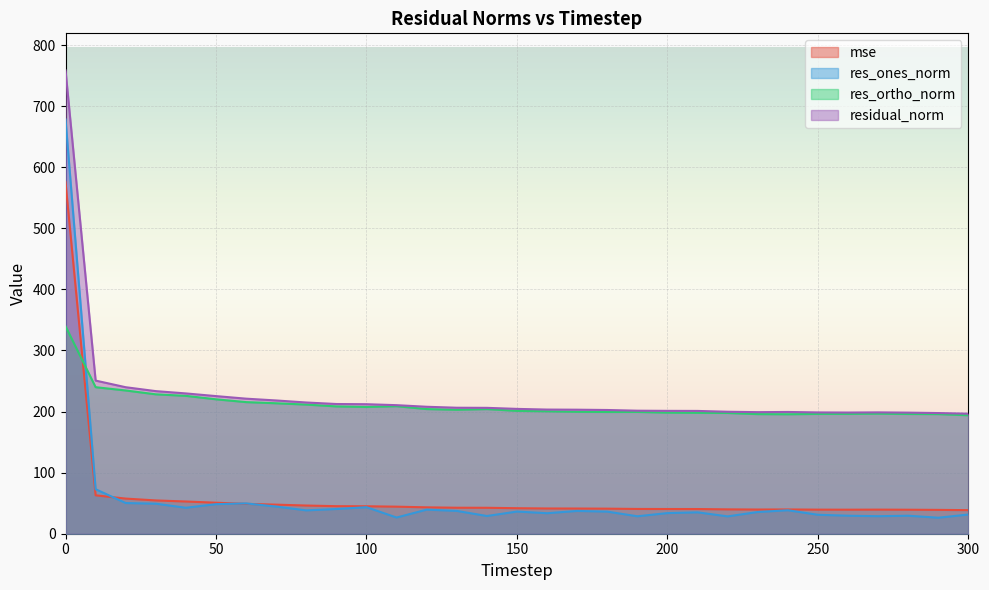

Reading left to right, list all the values displayed in this chart.

mse: 0=575.4	10=62.9	20=57.5	30=54.5	40=52.8	50=50.8	60=48.9	70=47.6	80=46.2	90=45.1	100=45.0	110=44.3	120=43.2	130=42.6	140=42.5	150=41.8	160=41.3	170=41.2	180=41.0	190=40.6	200=40.5	210=40.4	220=39.9	230=39.6	240=39.7	250=39.4	260=39.4	270=39.5	280=39.3	290=39.0	300=38.6
res_ones_norm: 0=678.3	10=72.8	20=50.2	30=49.1	40=42.5	50=48.4	60=49.6	70=44.5	80=38.2	90=40.5	100=43.4	110=26.5	120=39.4	130=37.3	140=29.0	150=36.3	160=33.6	170=37.3	180=36.2	190=28.6	200=33.8	210=35.0	220=28.4	230=35.5	240=38.4	250=31.0	260=29.5	270=28.7	280=29.5	290=26.2	300=31.5
res_ortho_norm: 0=339.6	10=239.9	20=234.5	30=228.2	40=225.7	50=220.1	60=215.5	70=213.6	80=211.4	90=208.5	100=207.6	110=208.8	120=204.1	130=202.9	140=204.0	150=201.1	160=200.5	170=199.6	180=199.3	190=199.4	200=198.3	210=198.0	220=197.7	230=195.8	240=195.6	250=196.2	260=196.2	270=196.6	280=196.0	290=195.8	300=193.9
residual_norm: 0=758.6	10=250.7	20=239.8	30=233.5	40=229.7	50=225.3	60=221.1	70=218.2	80=214.8	90=212.4	100=212.0	110=210.5	120=207.9	130=206.3	140=206.1	150=204.4	160=203.3	170=203.1	180=202.6	190=201.4	200=201.1	210=201.0	220=199.7	230=199.0	240=199.3	250=198.6	260=198.4	270=198.7	280=198.3	290=197.6	300=196.5